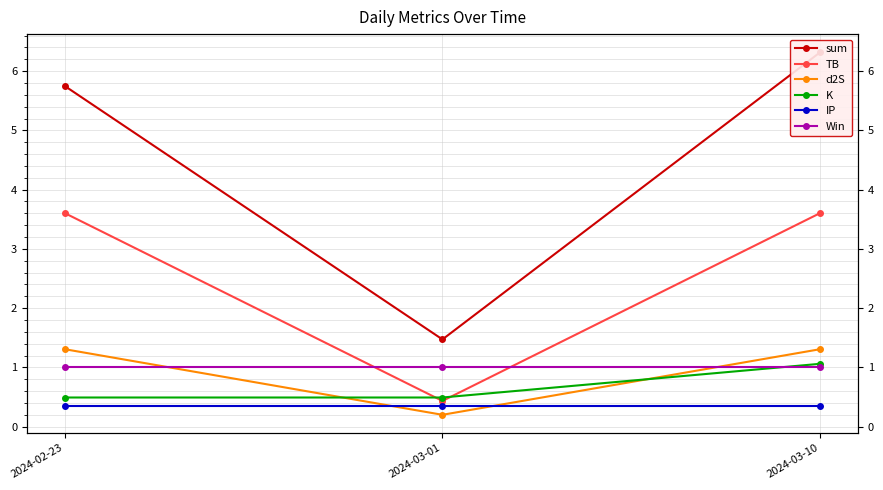

Which label corresponds to the largest value in the chart?

2024-03-10